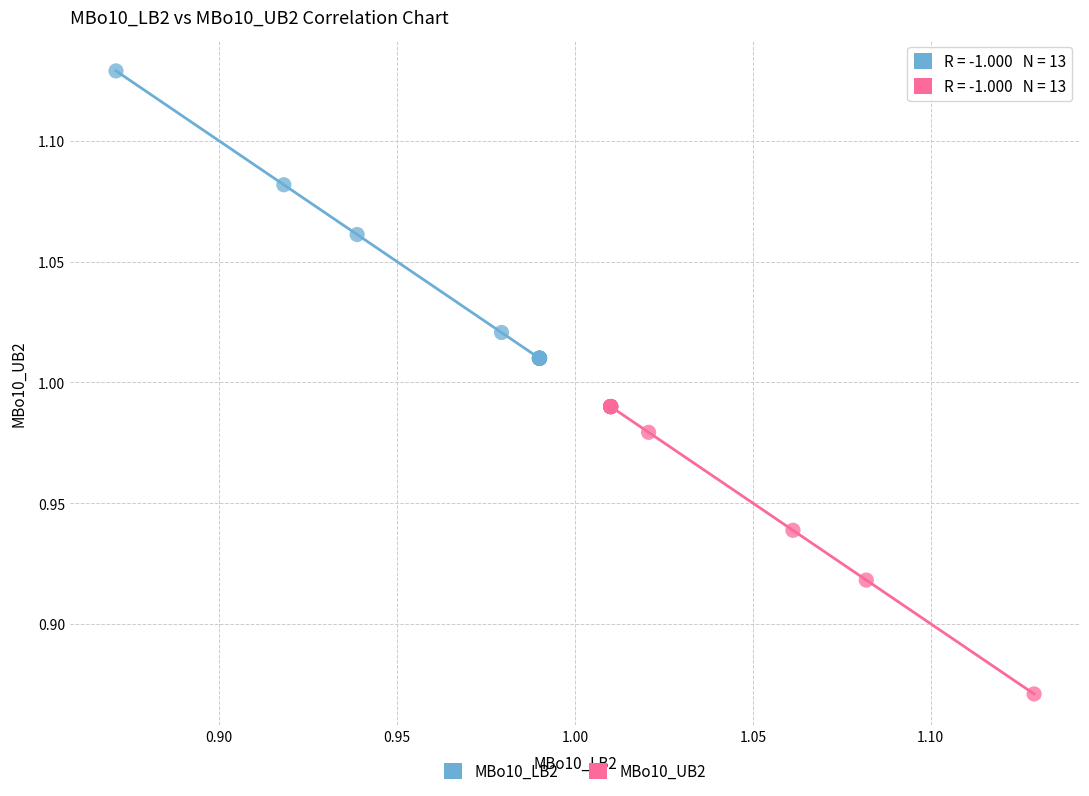

Which series contains the lowest Y value?

MBo10_UB2